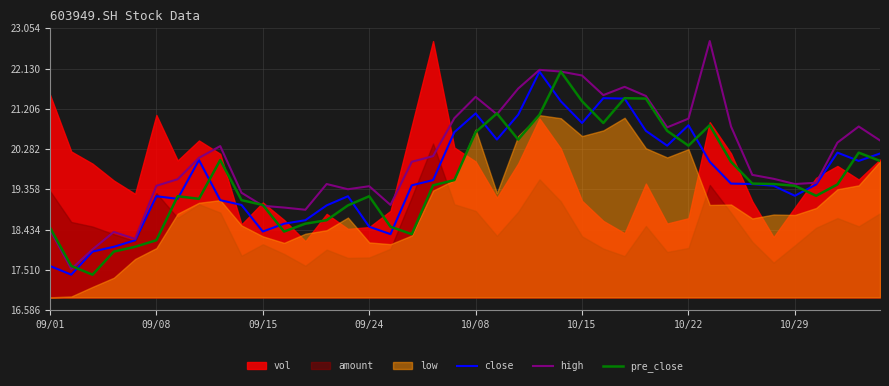

True or false: pre_close has more than 0 points higher than both neighbors.

True